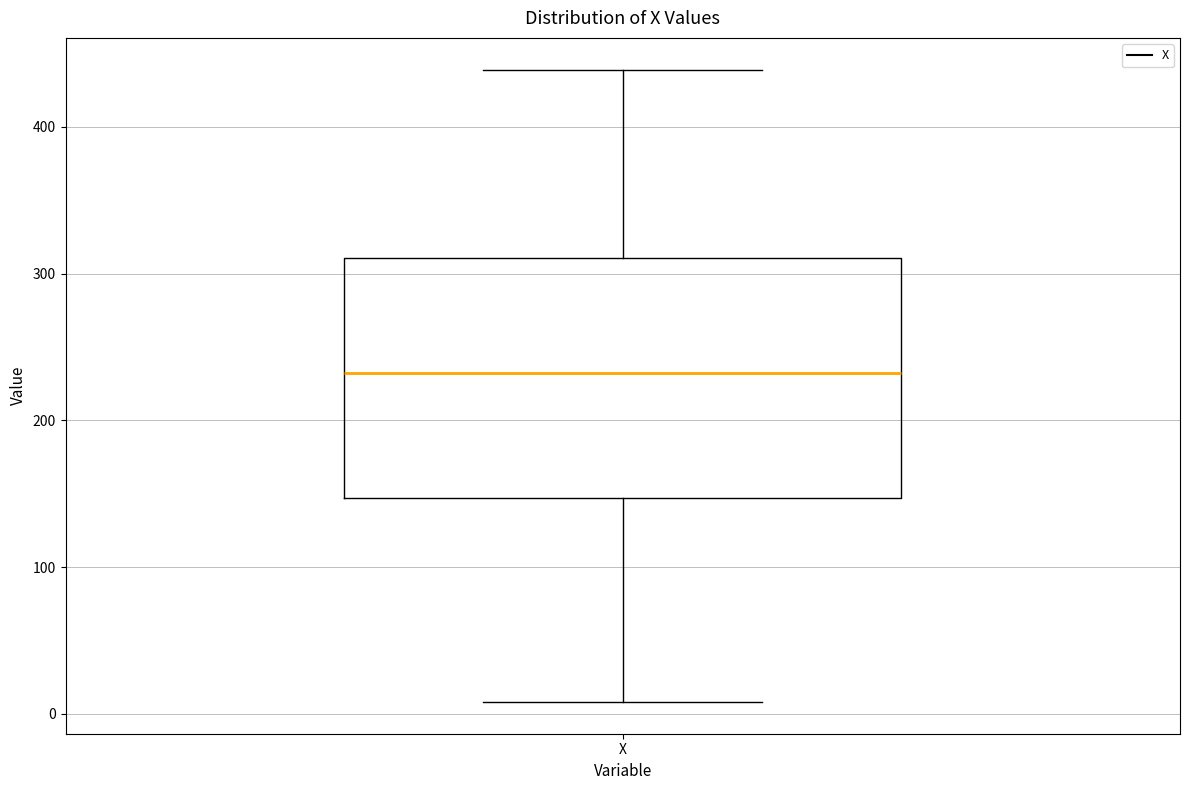

Transcribe this box plot: give where the median line is, the range the box spans, and where the two whiskers end, as read against the y-axis. The values are not printed on the chart, so give them approximately, as read against the axis.

median 230, box 150 to 310, whiskers 10 to 440